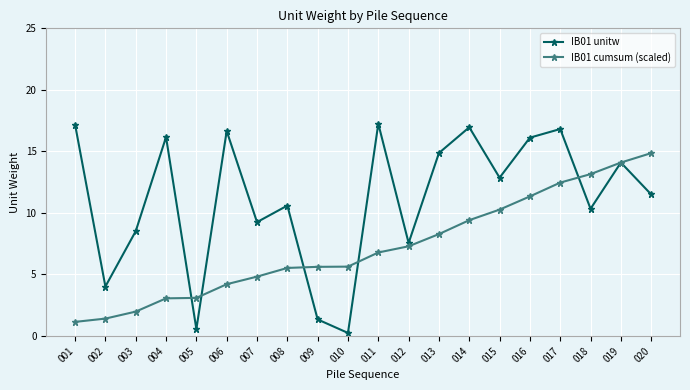

Is the value of IB01 cumsum (scaled) at 006 greater than the value of IB01 unitw at 013?

No